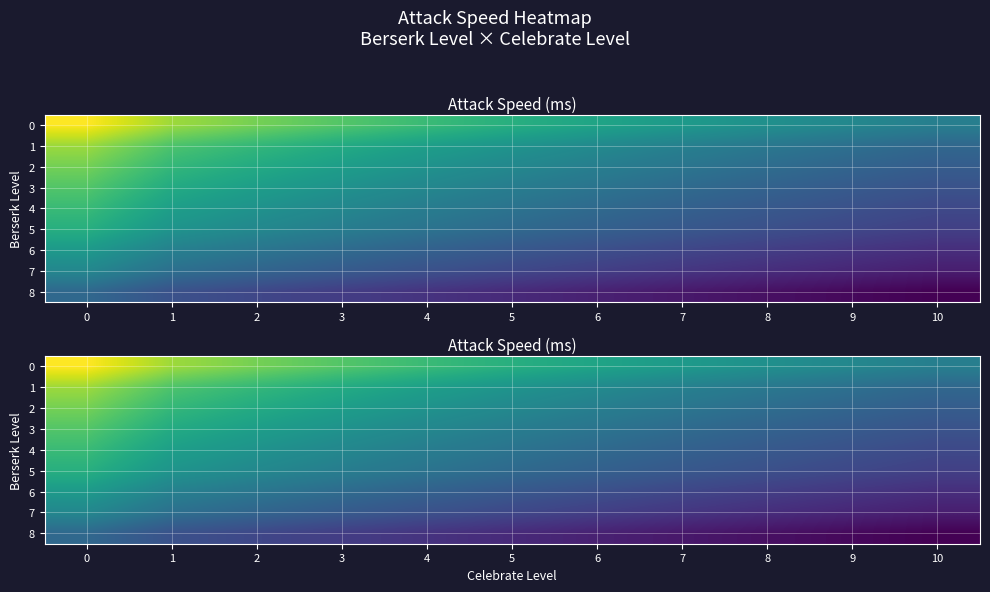

The value of 3 at 2 is 724.6. True or false?

True